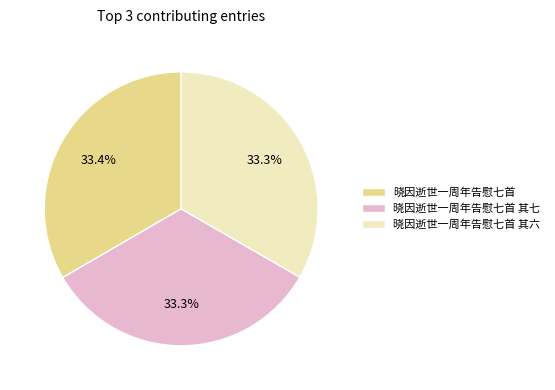

Is 晓因逝世一周年告慰七首 其六 the majority of the pie?

No